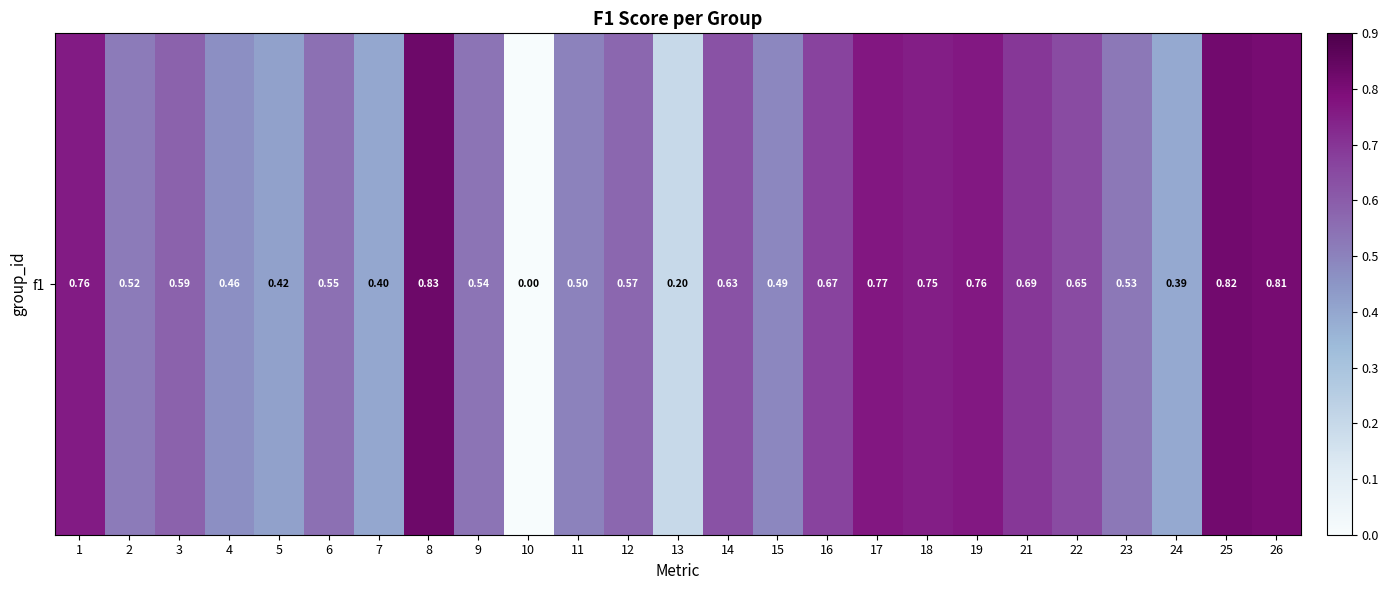

At which label is the value closest to 0?

10